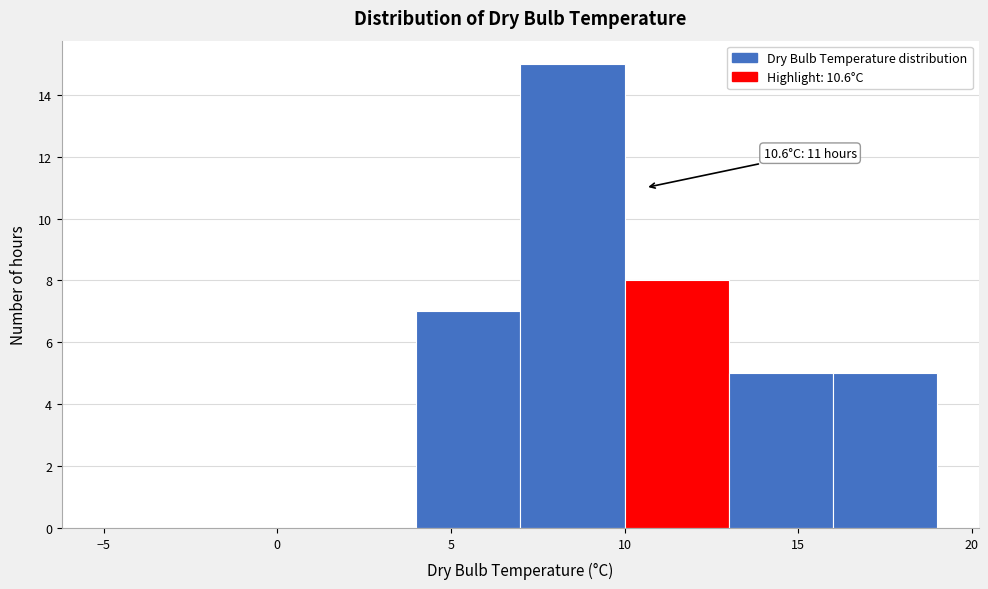

Which range on the x-axis has the tallest bar?

7 to 10